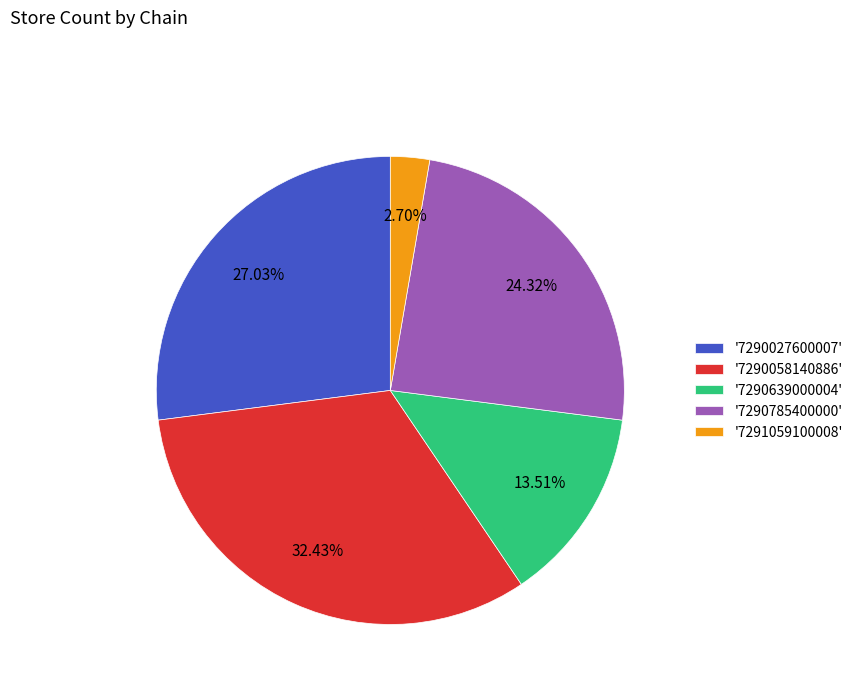

Rank the categories by value from lowest to highest.

'7291059100008', '7290639000004', '7290785400000', '7290027600007', '7290058140886'